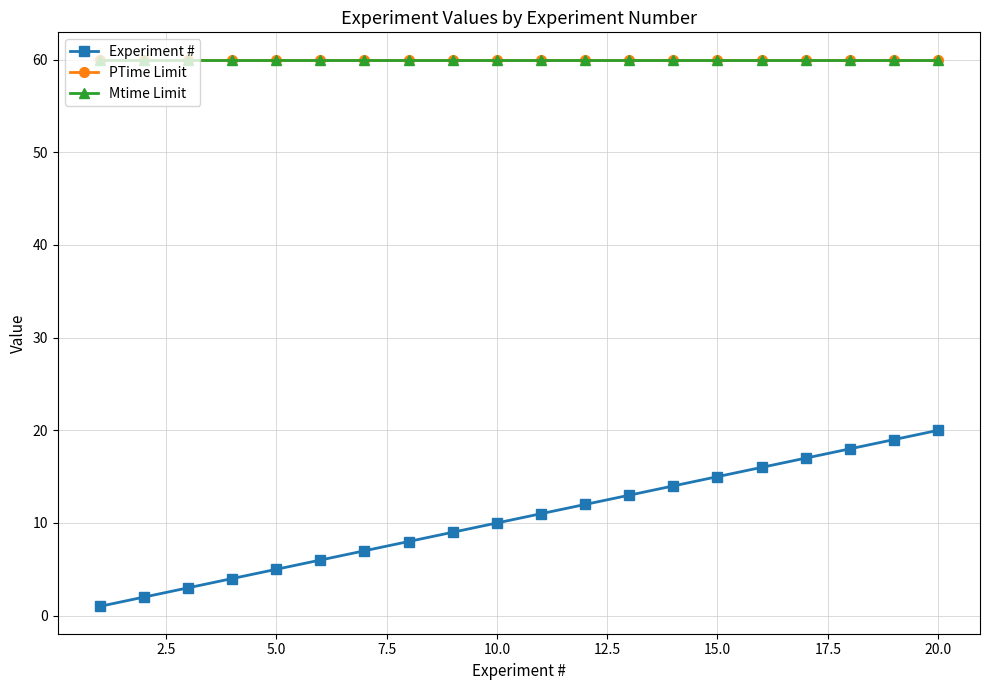

True or false: Mtime Limit and Experiment # intersect in this chart.

False